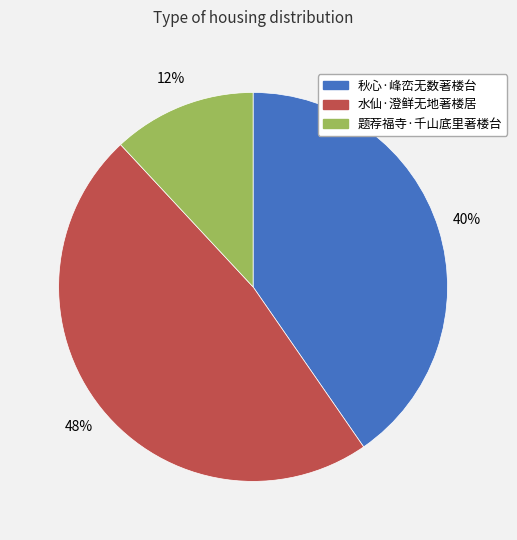

Which slice is the largest?

水仙·澄鲜无地著楼居